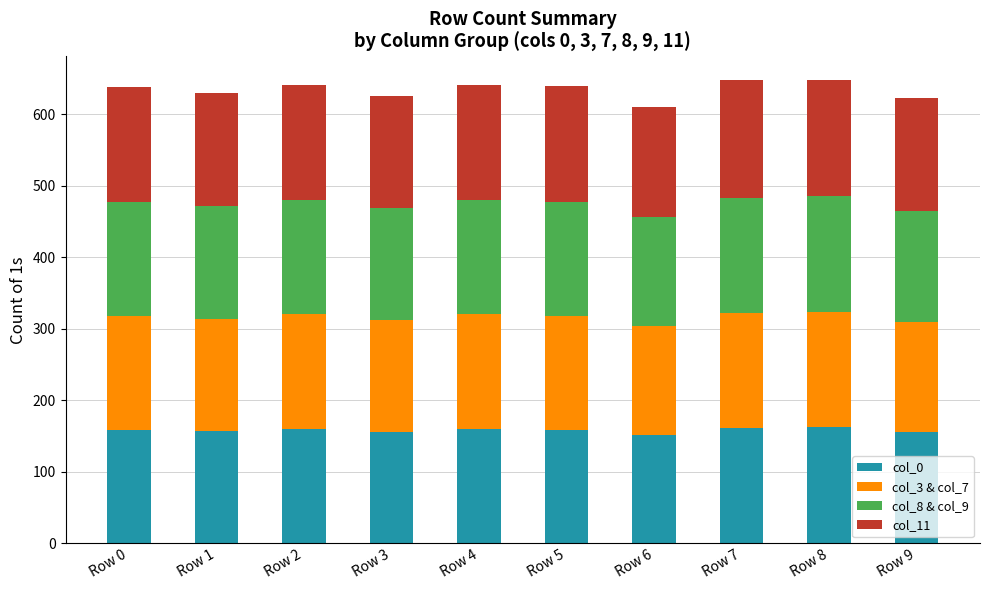

What is the maximum value for col_0?

162